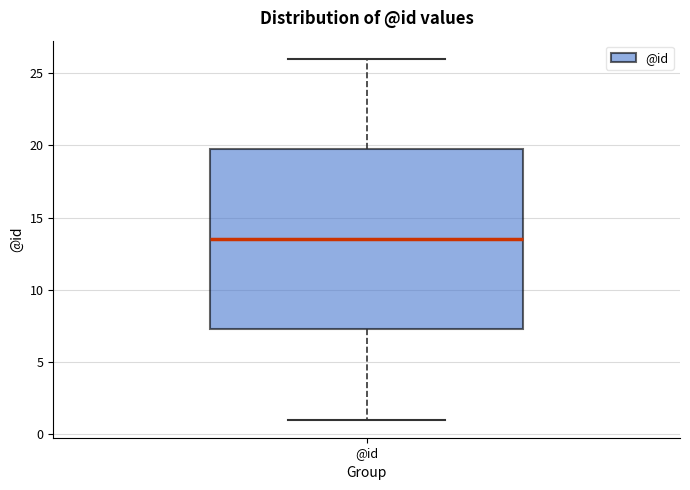

Where is the lower edge of the box for @id on the y-axis? The values are not printed on the chart, so give them approximately, as read against the axis.

7.5